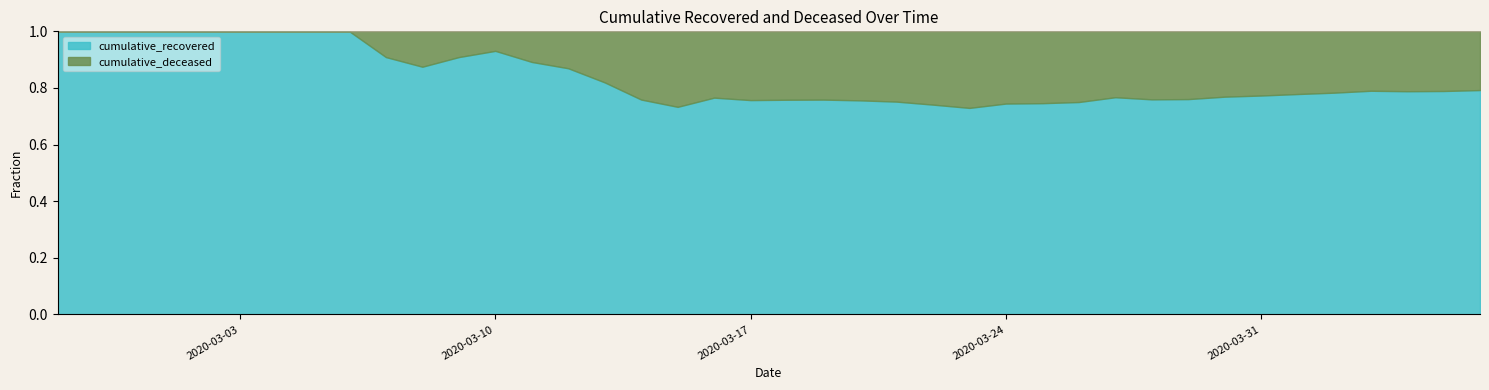

Is the value of cumulative_deceased at 2020-04-06 greater than the value of cumulative_recovered at 2020-03-29?

No